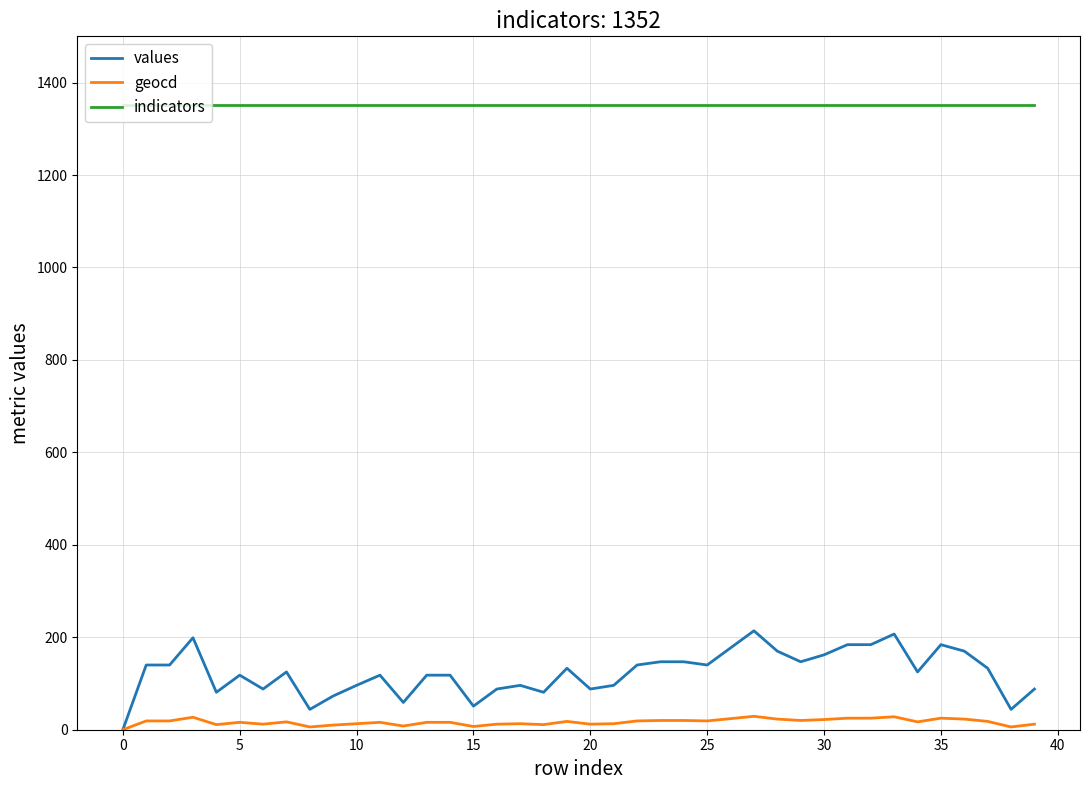

What is the greatest value displayed?

1352